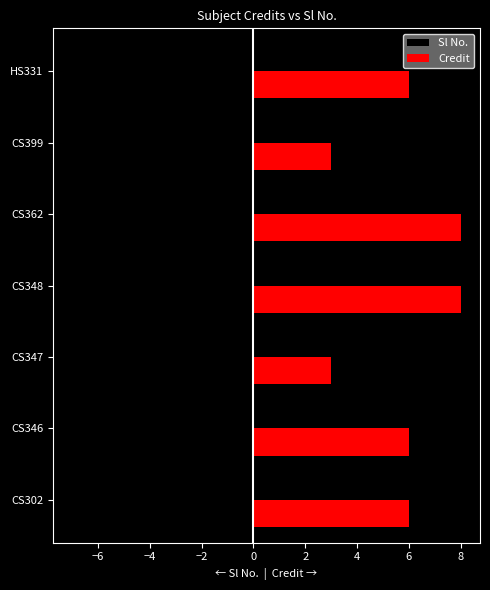

The value of Credit at CS302 is 6. True or false?

True